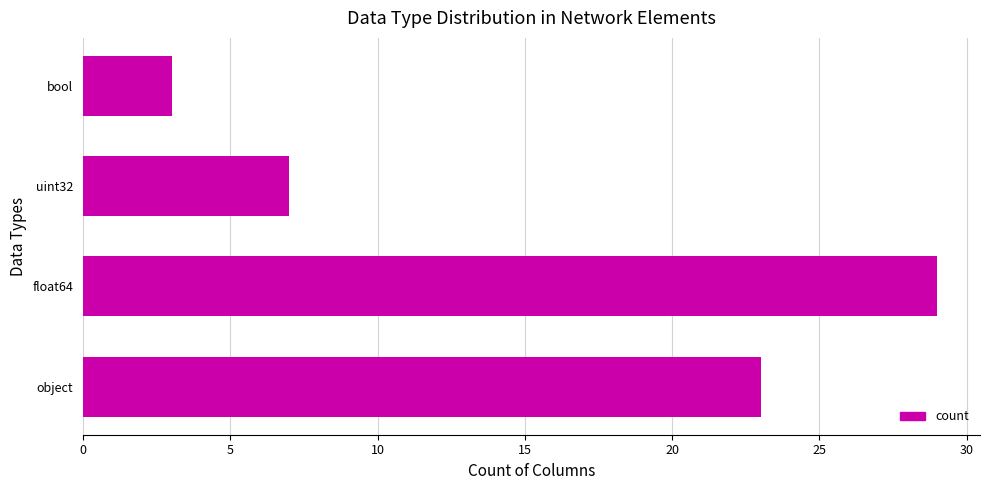

List the labels in order of value, largest first.

float64, object, uint32, bool